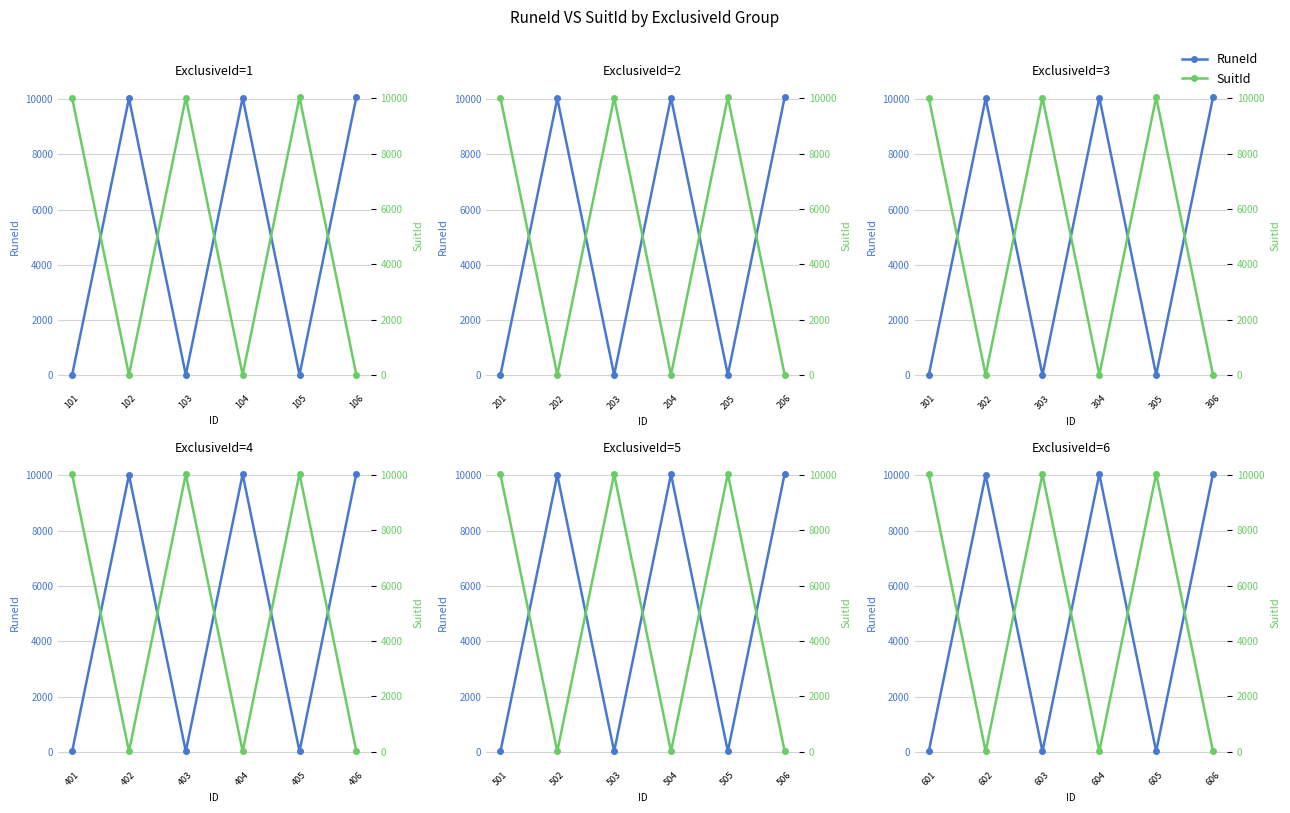

How many interior local valleys does the RuneId series have?

2